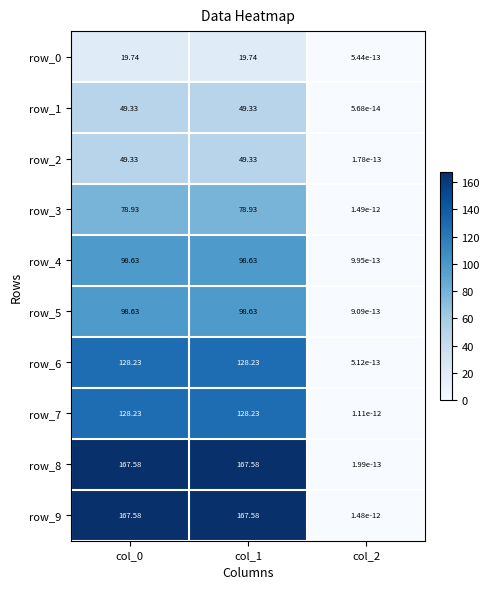

How many data points in row_9 are above 167?

2